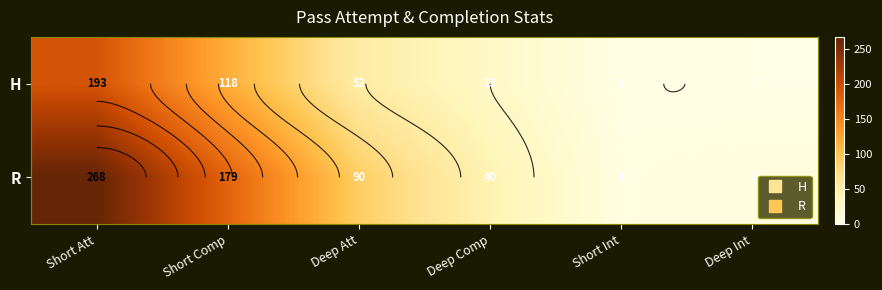

How many data points in R are less than 90?

3